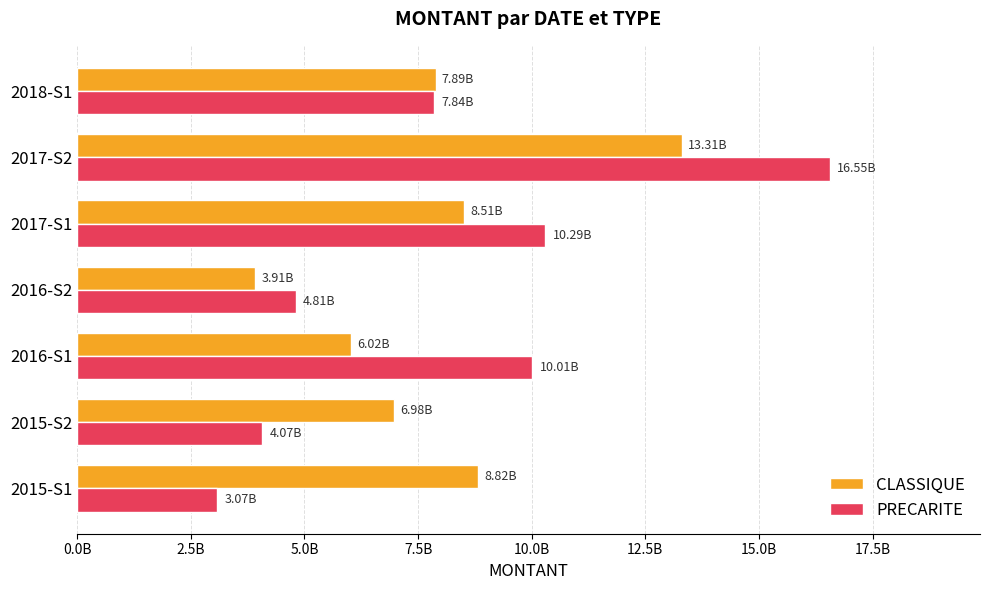

At which label does PRECARITE reach its minimum?

2015-S1